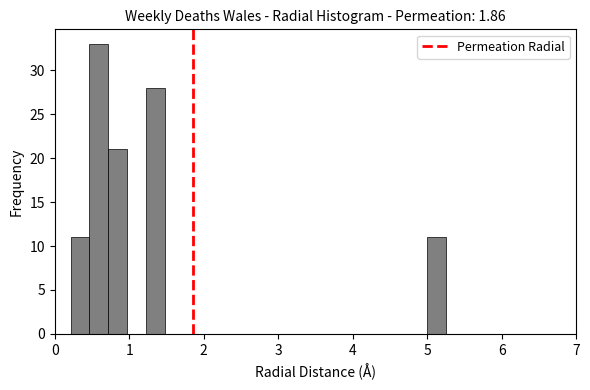

Around what value on the x-axis is the tallest bar? Give the approximate position of its centre, as read against the axis.

0.6